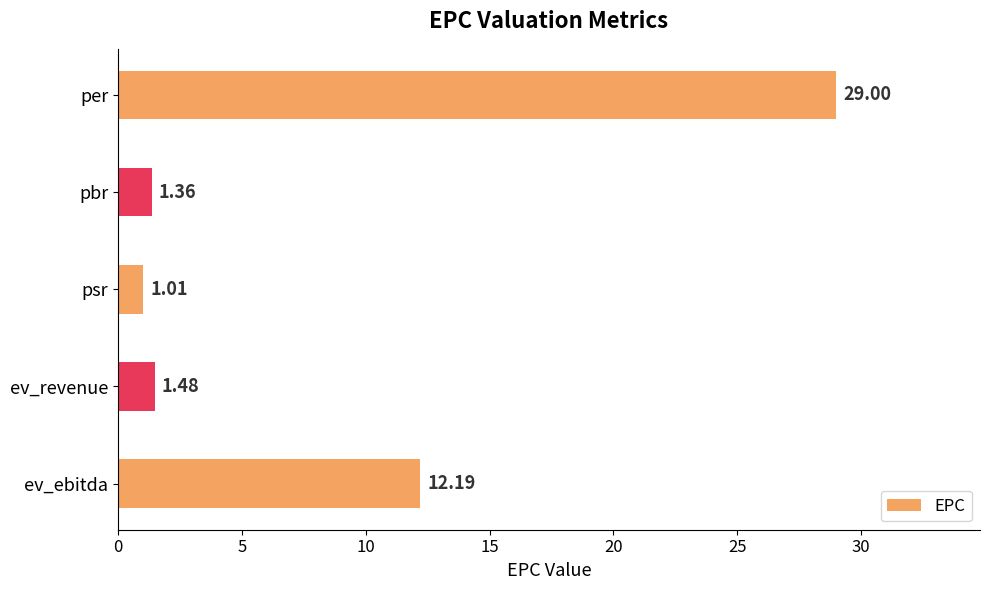

List the labels in order of value, largest first.

per, ev_ebitda, ev_revenue, pbr, psr